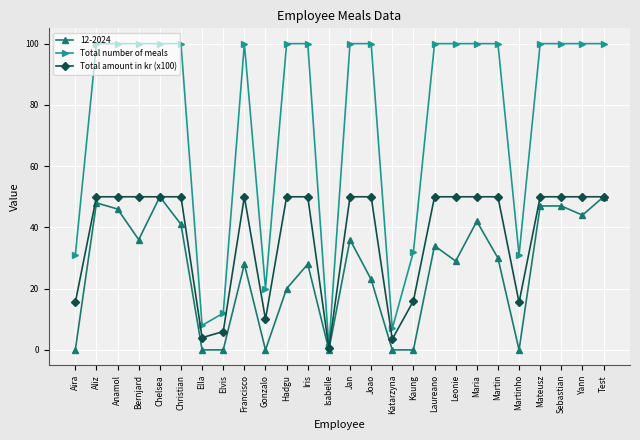

What is the maximum value shown in the chart?

100.0